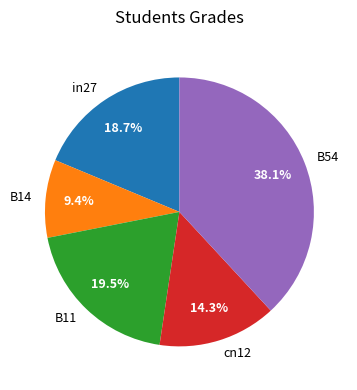

Is it true that cn12 is 26% of the pie?

False